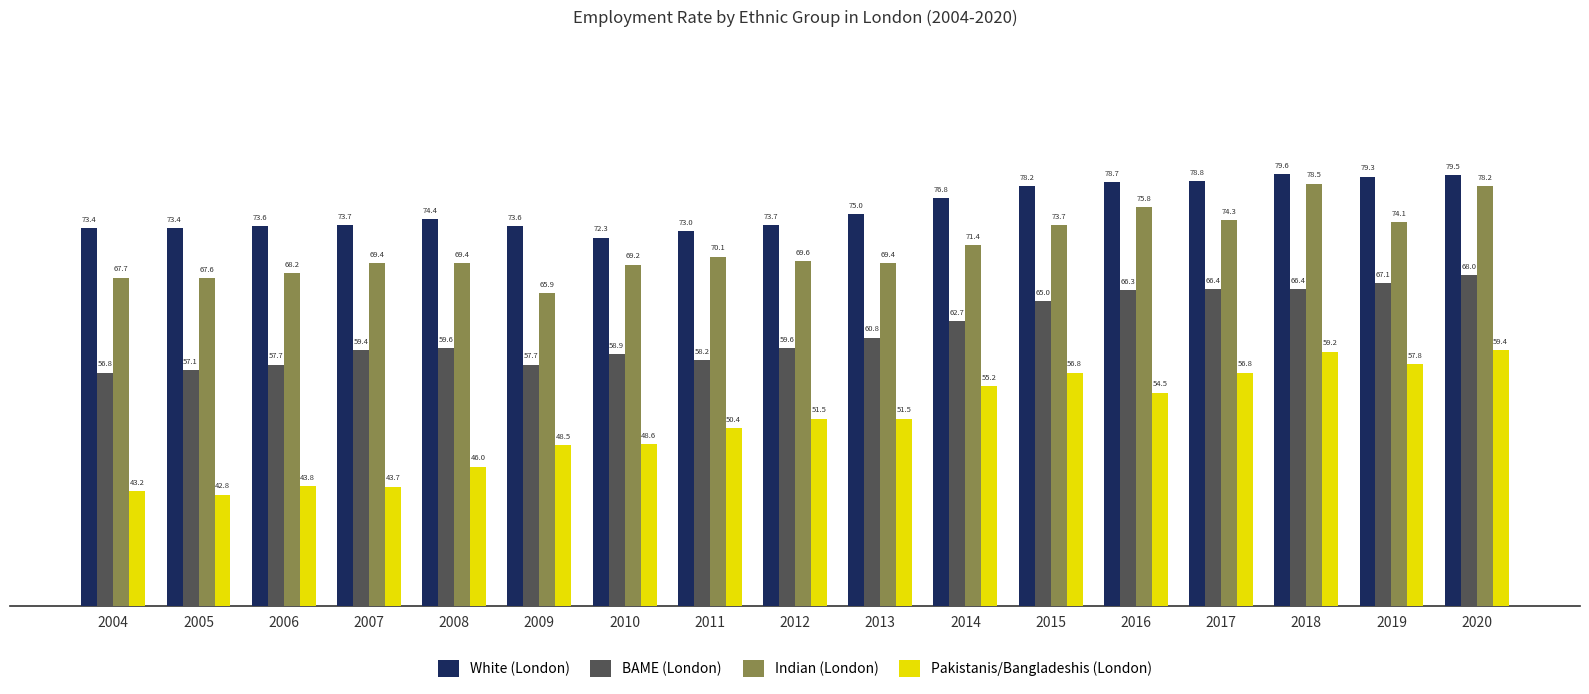

What is the value of the White (London) bar at the 2nd from the left?

73.4